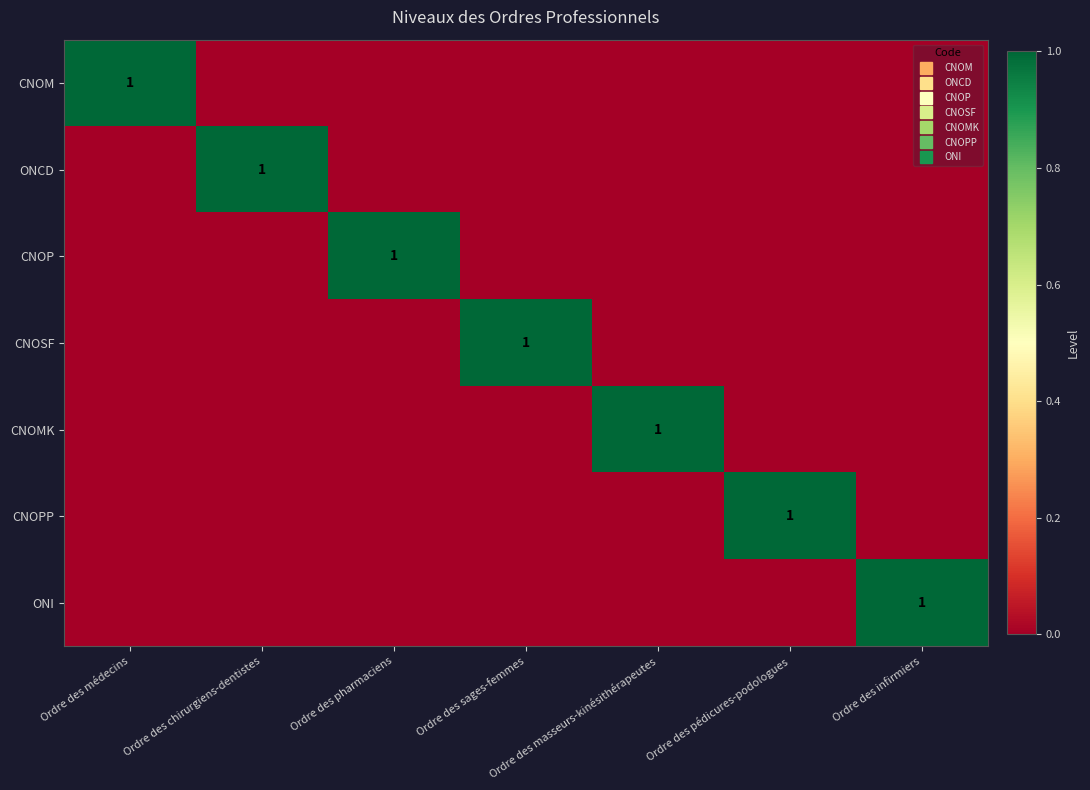

Which series changed the most between Ordre des chirurgiens-dentistes and Ordre des pharmaciens?

ONCD